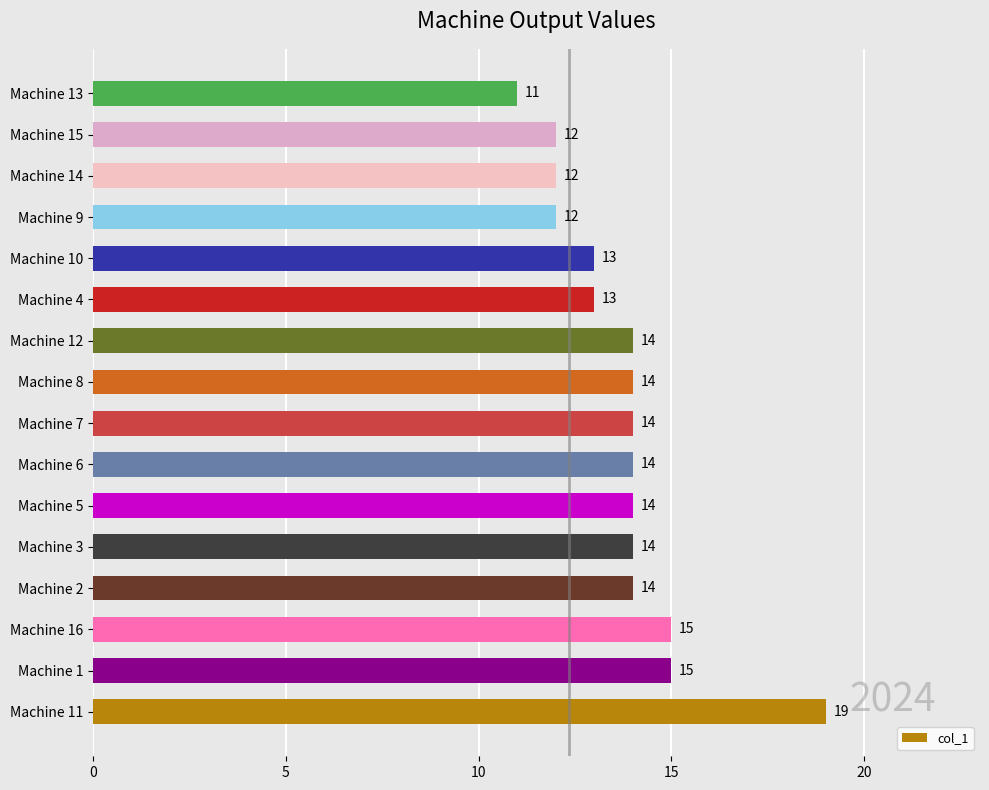

How many values are between 13 and 14?

9